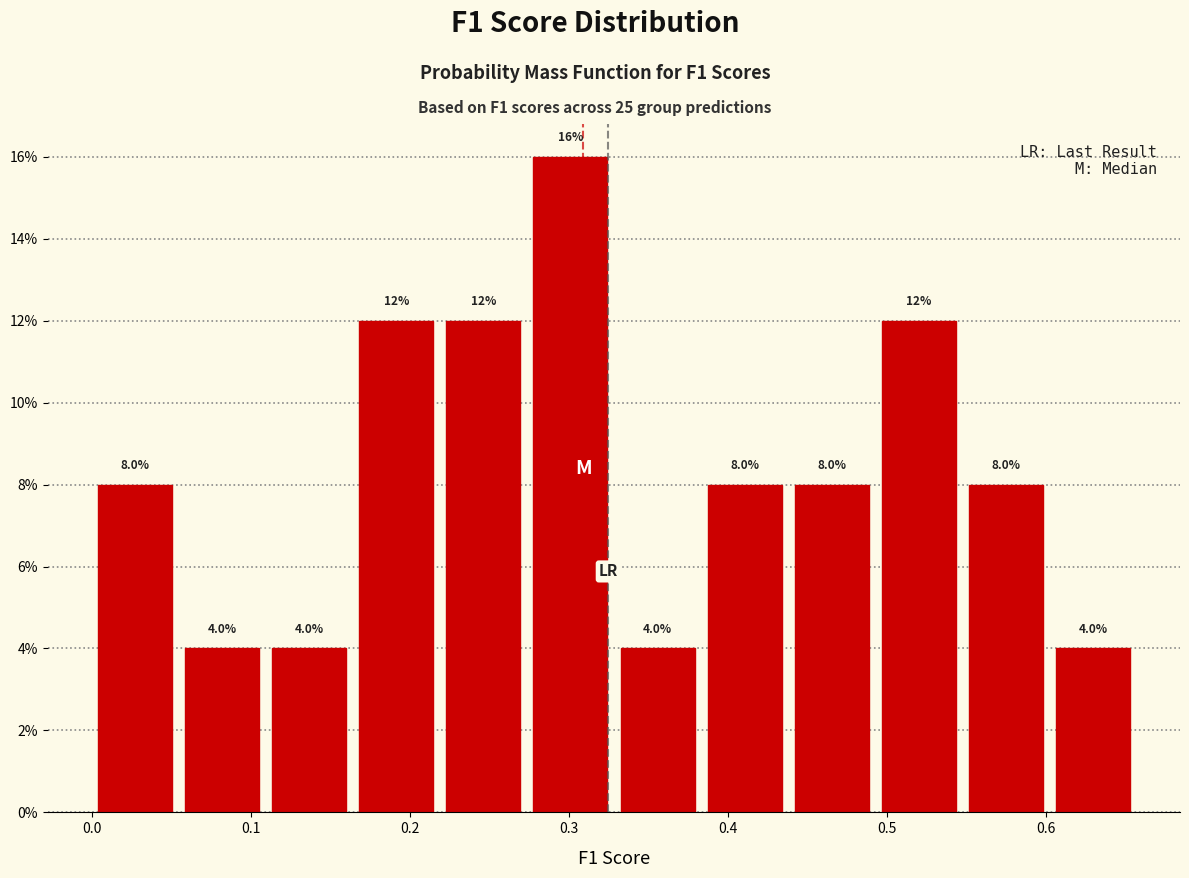

Reading left to right, list every bar in this chart as the range it spans on the x-axis followed by its height. The bar edges are not printed on the chart, so give them approximately, as read against the axis.

0.00 to 0.05: 8.0
0.05 to 0.11: 4.0
0.11 to 0.16: 4.0
0.16 to 0.22: 12.0
0.22 to 0.27: 12.0
0.27 to 0.33: 16.0
0.33 to 0.38: 4.0
0.38 to 0.44: 8.0
0.44 to 0.49: 8.0
0.49 to 0.55: 12.0
0.55 to 0.60: 8.0
0.60 to 0.66: 4.0